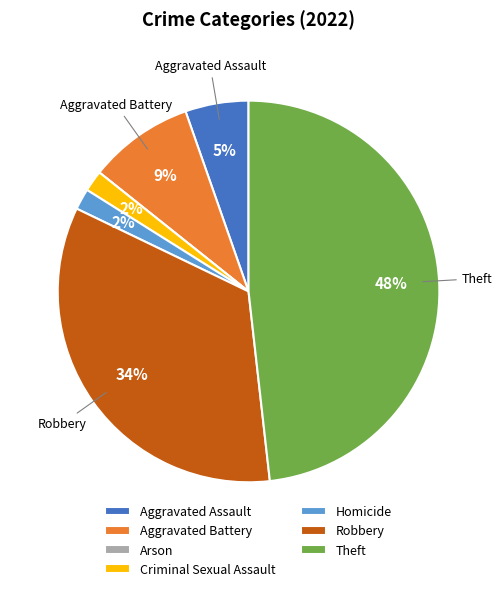

Do Robbery and Aggravated Battery together represent more than half of the pie?

No